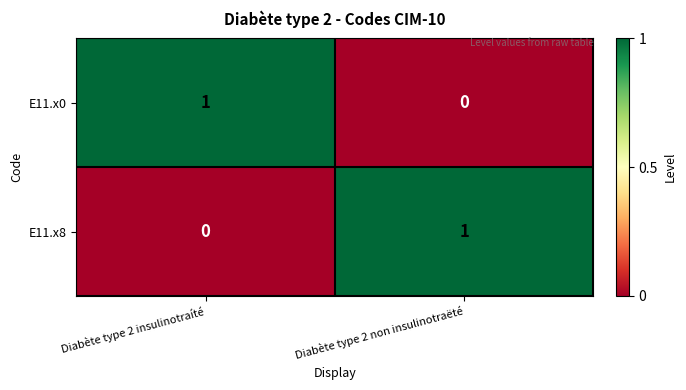

What is the total value across all series at Diabète type 2 non insulinotraëté?

1